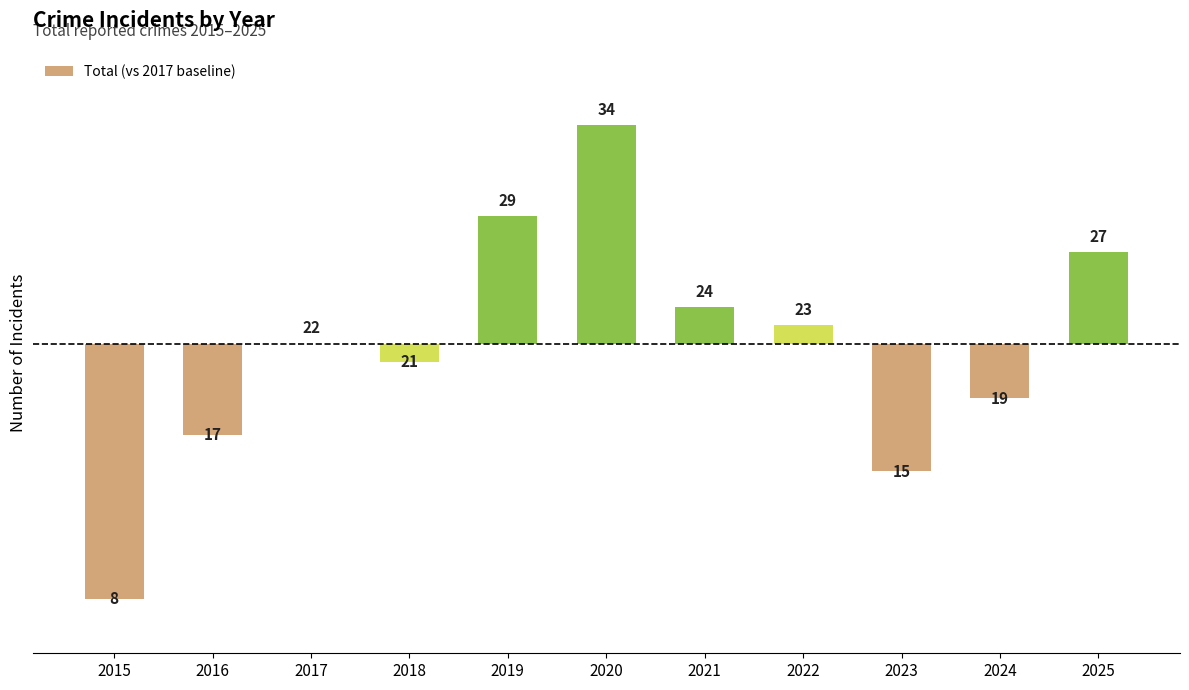

What is the greatest value displayed?

12